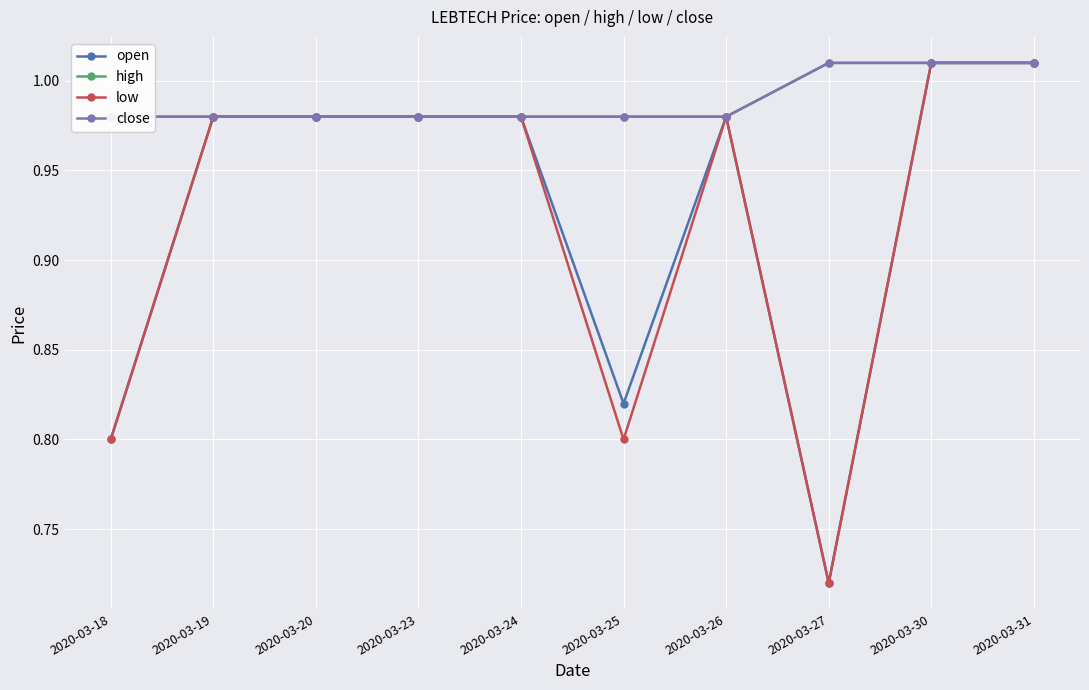

Reading left to right, what are all the values shown in this chart?

open: 2020-03-18=0.8	2020-03-19=1.0	2020-03-20=1.0	2020-03-23=1.0	2020-03-24=1.0	2020-03-25=0.8	2020-03-26=1.0	2020-03-27=0.7	2020-03-30=1.0	2020-03-31=1.0
high: 2020-03-18=1.0	2020-03-19=1.0	2020-03-20=1.0	2020-03-23=1.0	2020-03-24=1.0	2020-03-25=1.0	2020-03-26=1.0	2020-03-27=1.0	2020-03-30=1.0	2020-03-31=1.0
low: 2020-03-18=0.8	2020-03-19=1.0	2020-03-20=1.0	2020-03-23=1.0	2020-03-24=1.0	2020-03-25=0.8	2020-03-26=1.0	2020-03-27=0.7	2020-03-30=1.0	2020-03-31=1.0
close: 2020-03-18=1.0	2020-03-19=1.0	2020-03-20=1.0	2020-03-23=1.0	2020-03-24=1.0	2020-03-25=1.0	2020-03-26=1.0	2020-03-27=1.0	2020-03-30=1.0	2020-03-31=1.0